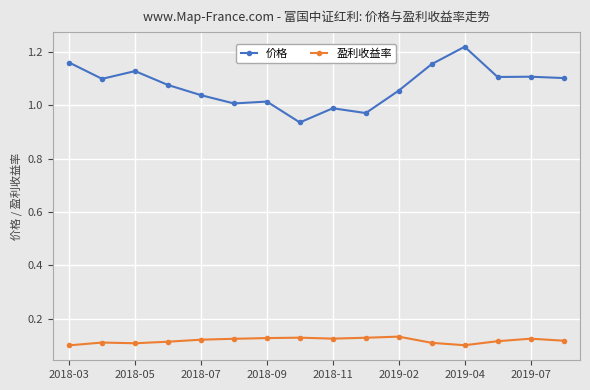

True or false: 价格 and 盈利收益率 intersect in this chart.

False